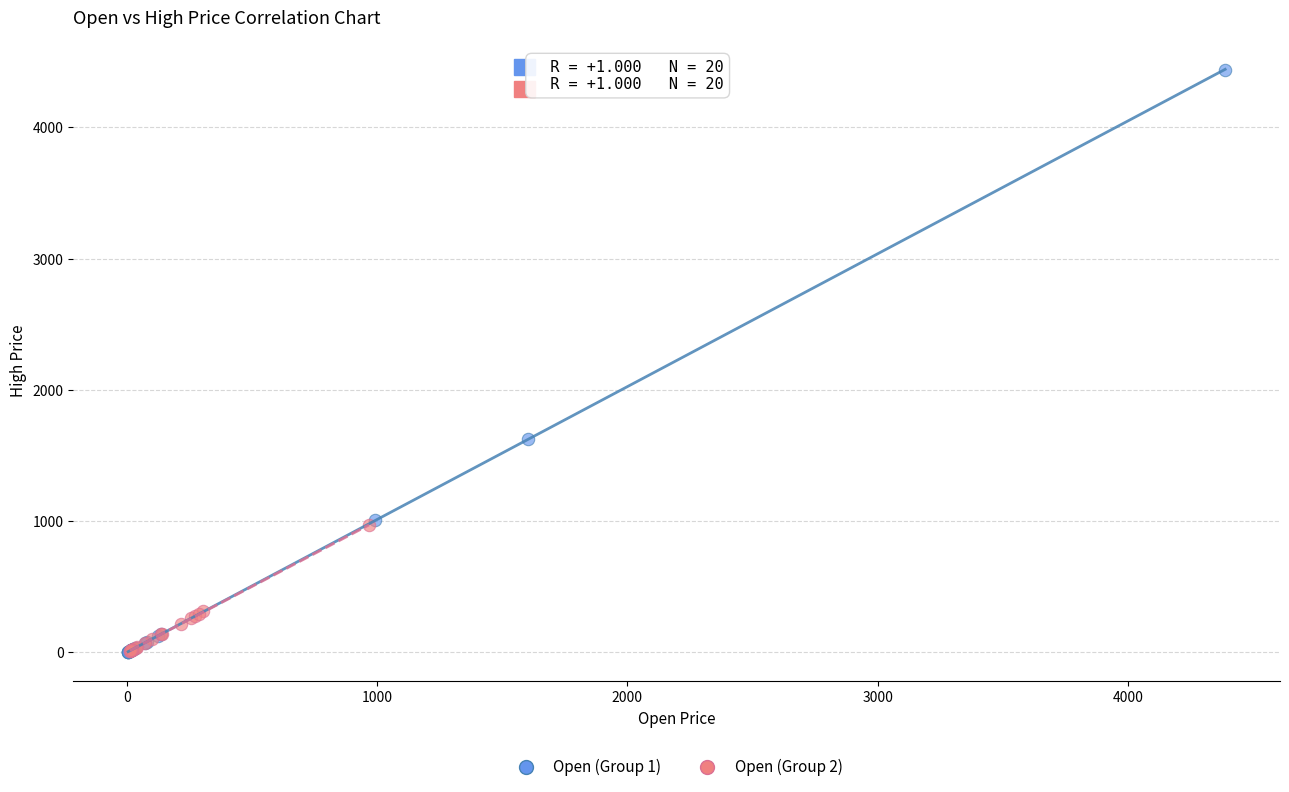

Which series reaches the maximum Y coordinate?

Open (Group 1)